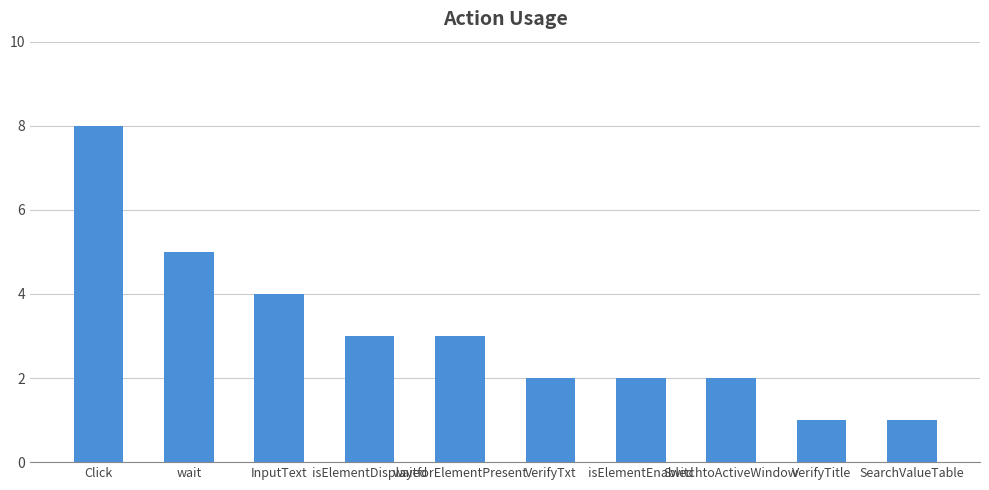

What is the maximum value shown in the chart?

8